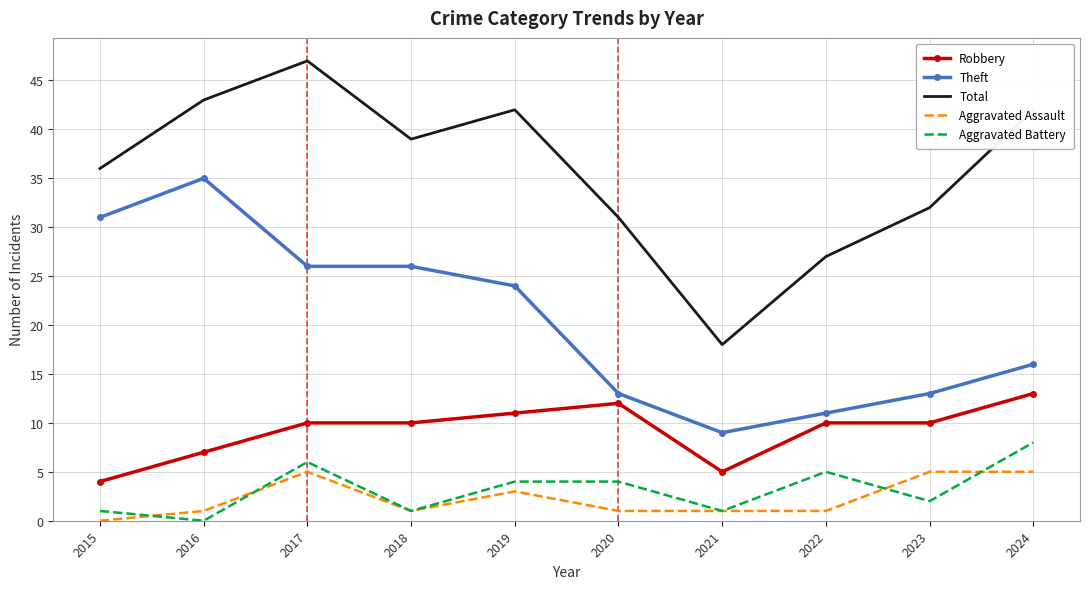

The Theft series shows 11 at 2024. True or false?

False